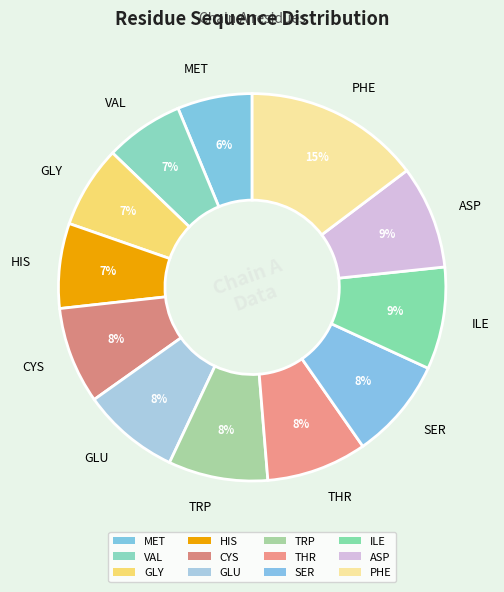

Between THR and PHE, which is larger?

PHE